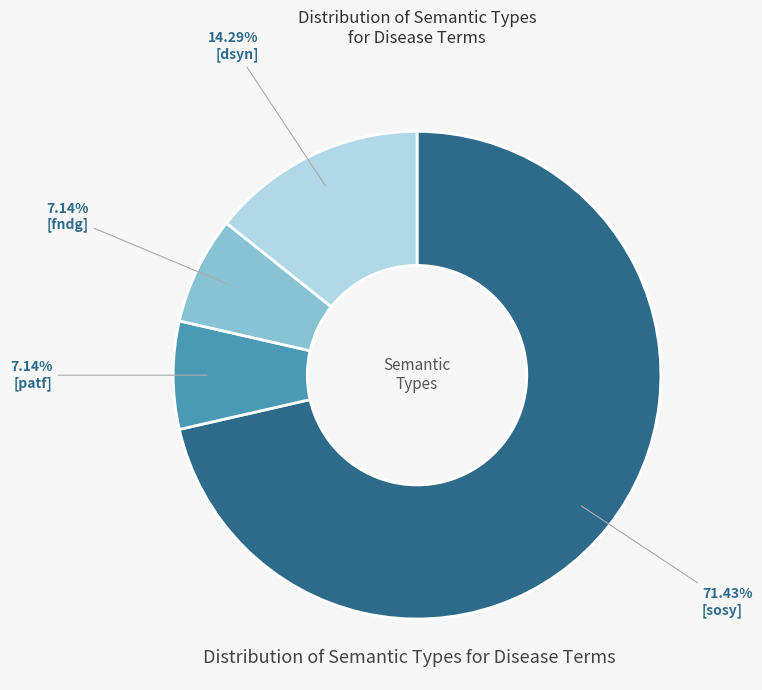

What is the majority slice?

[sosy]